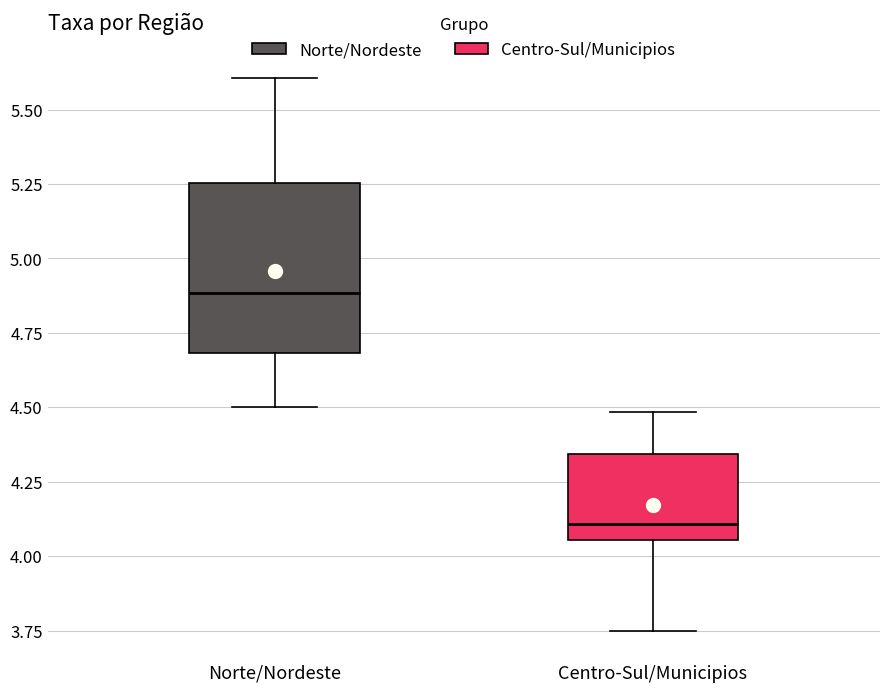

Reading left to right, transcribe this box plot: for each box, give where its median line is, the range the box spans, and where its two whiskers end, as read against the y-axis. The values are not printed on the chart, so give them approximately, as read against the axis.

Norte/Nordeste: median 4.90, box 4.70 to 5.25, whiskers 4.50 to 5.60
Centro-Sul/Municipios: median 4.10, box 4.05 to 4.35, whiskers 3.75 to 4.50